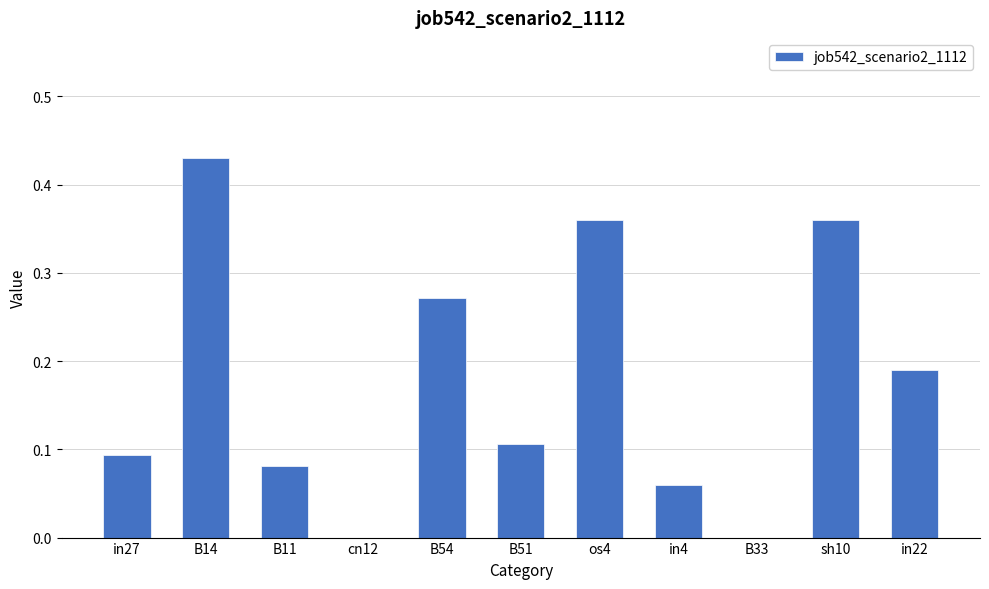

Is it true that the value at in22 is 0.3?

False